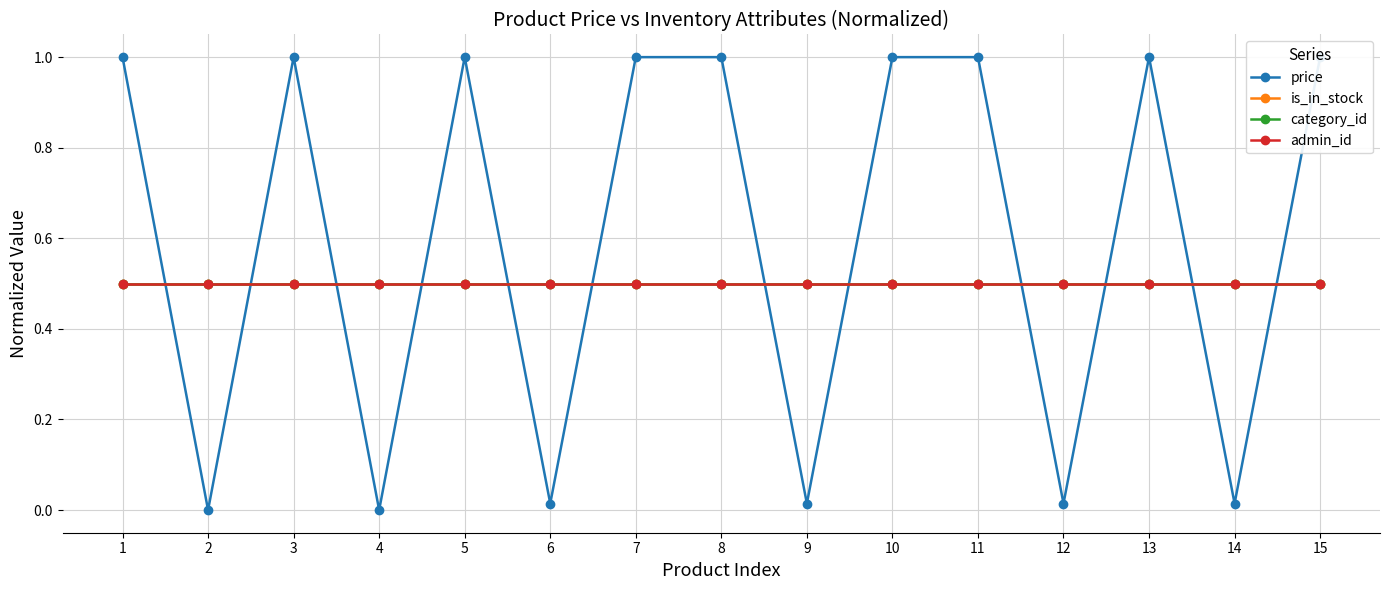

What is the average value of the category_id series?

0.5